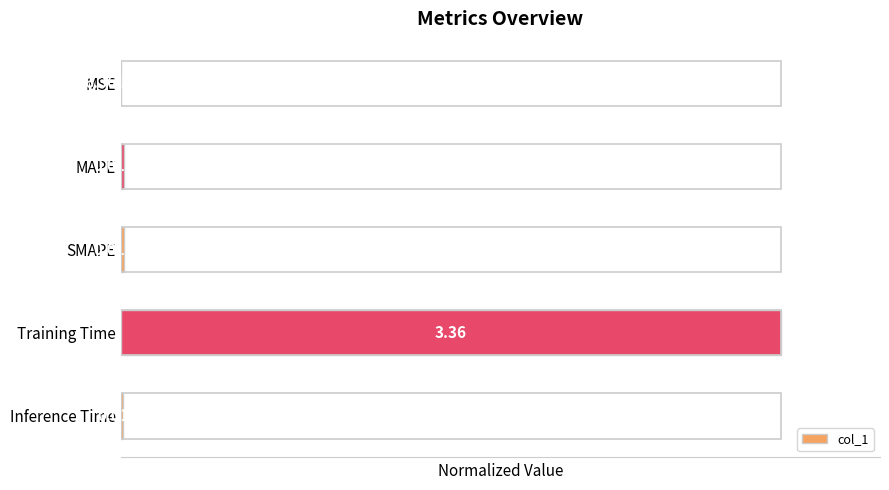

Where is the data nearest to the value 0?

MSE